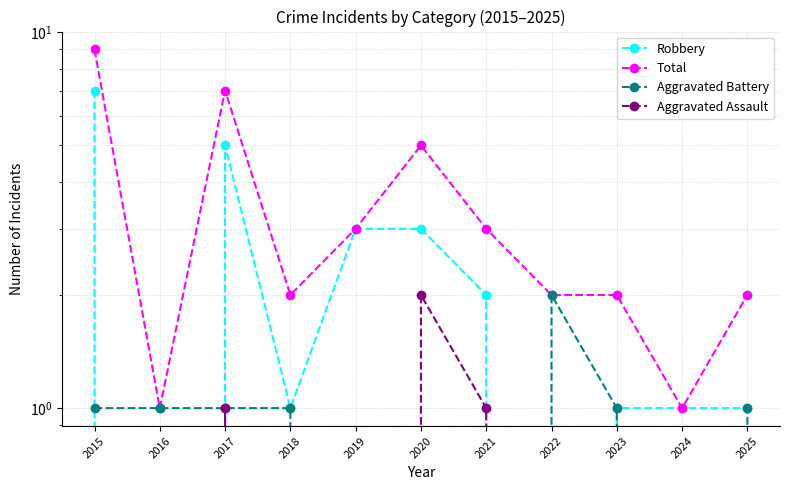

What is the average value of the Total series?

3